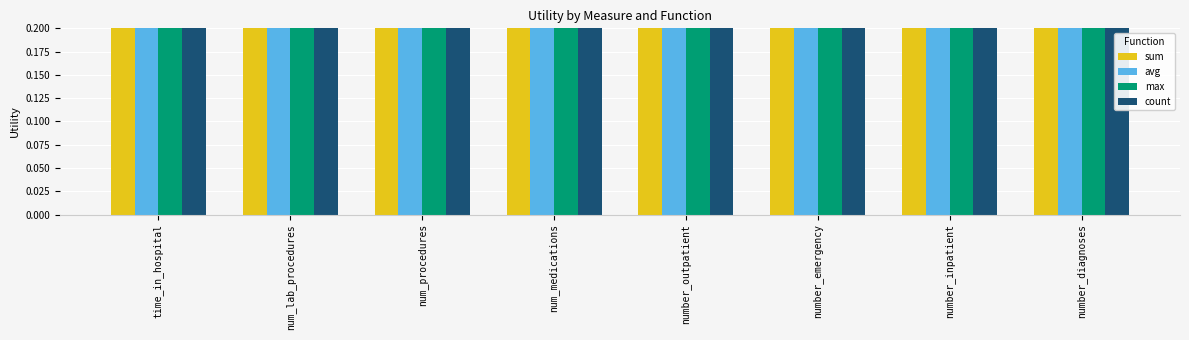

What is the difference between the maximum and second lowest values in the avg series?

0.4